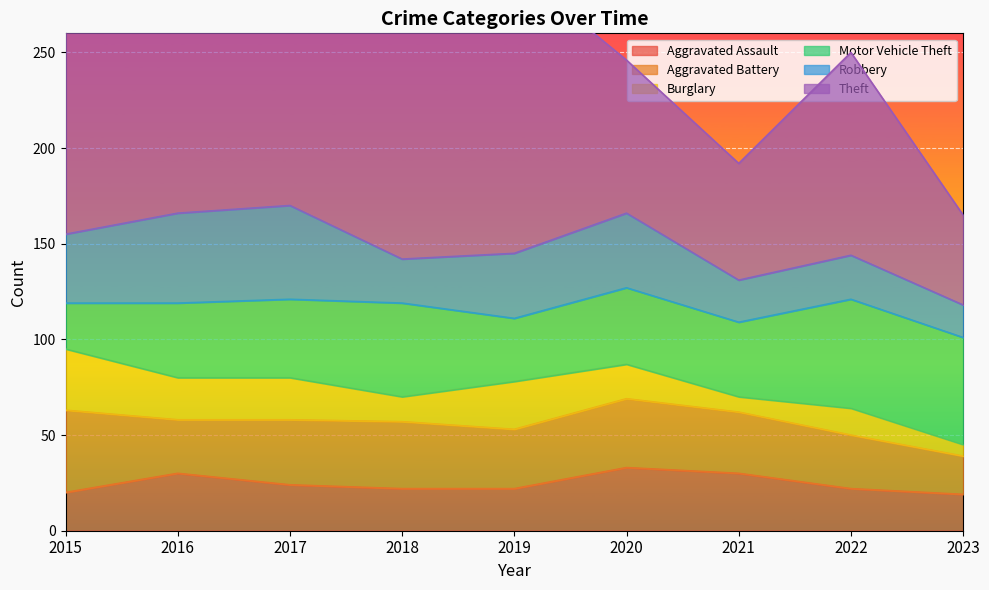

How many data points in Burglary are above 18?

4